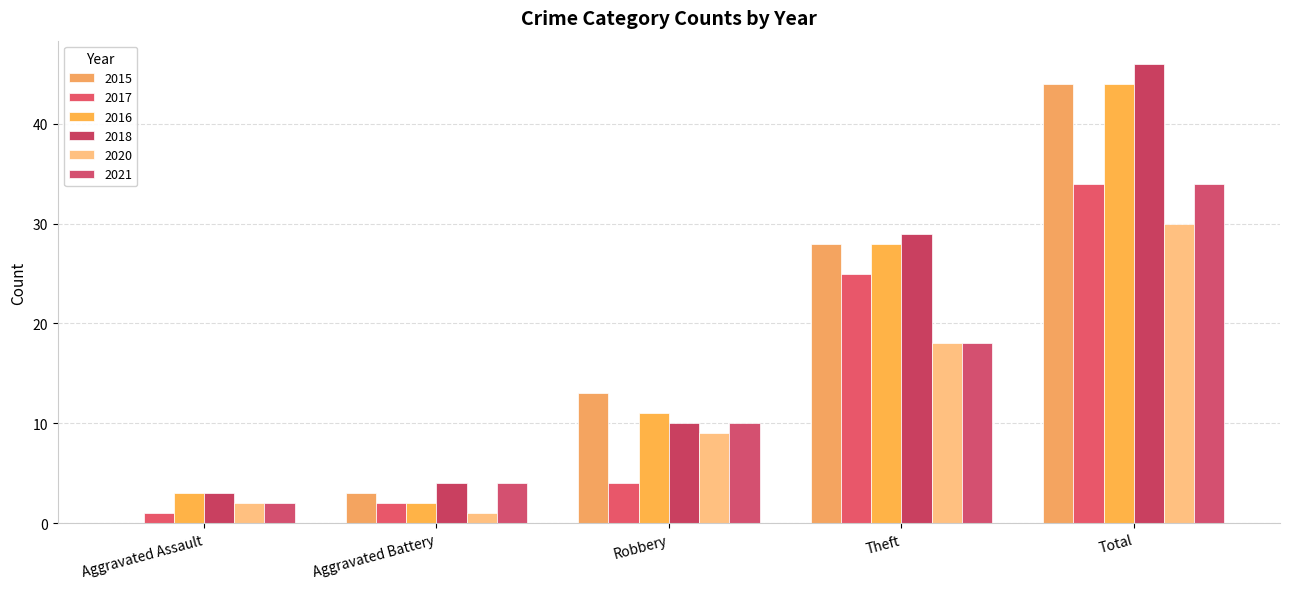

The value of 2021 at Robbery is 10. True or false?

True